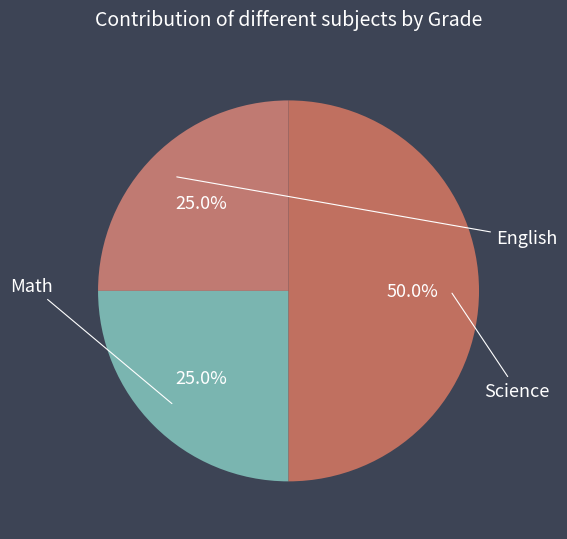

Does English represent more than half of the total?

No